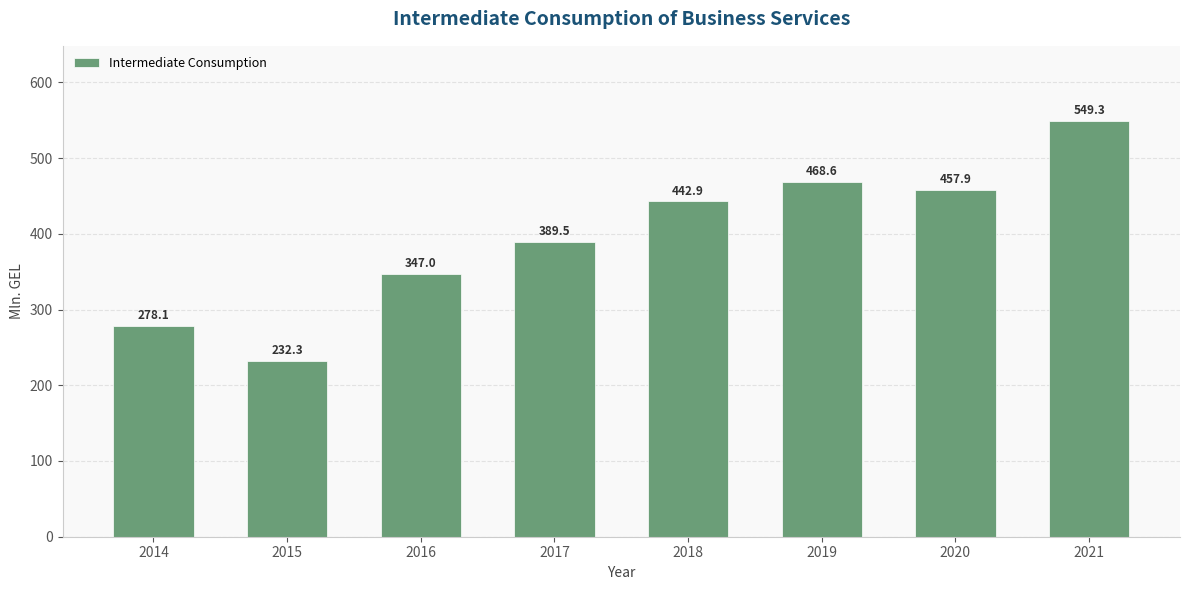

The value at 2017 is 626.7. True or false?

False